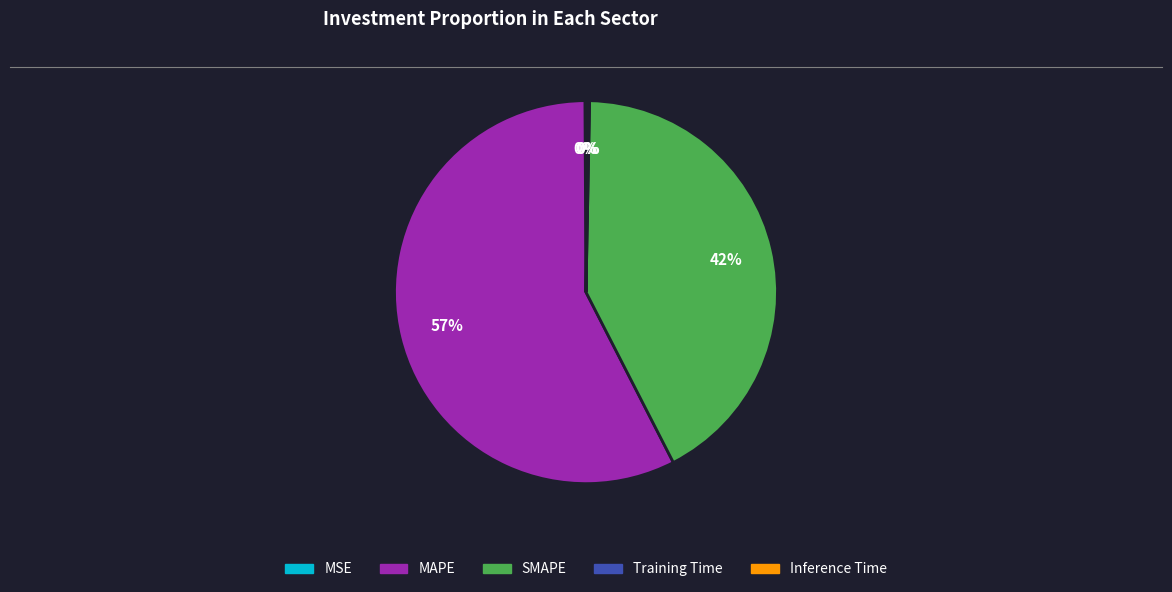

What is the largest slice in the pie chart?

MAPE